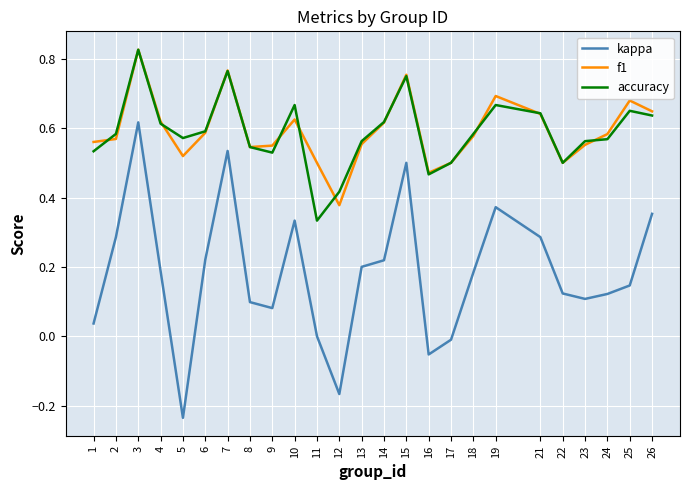

How many lines are shown in the chart?

3